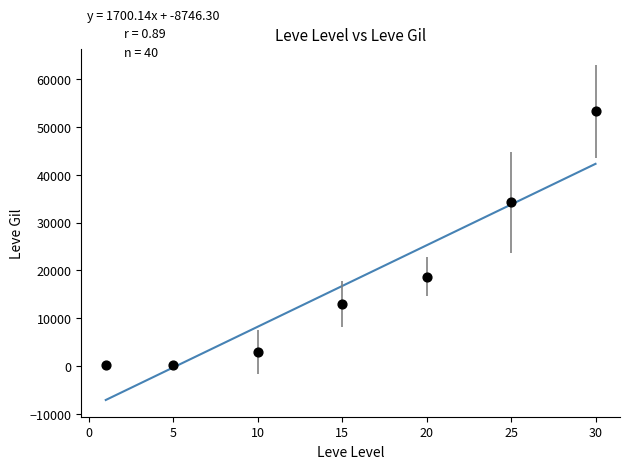

What is the average Y value?

17519.9